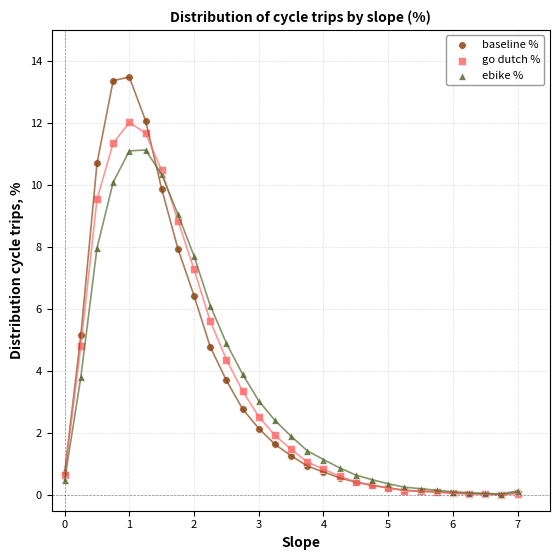

Which series has the widest spread of Y values?

baseline %